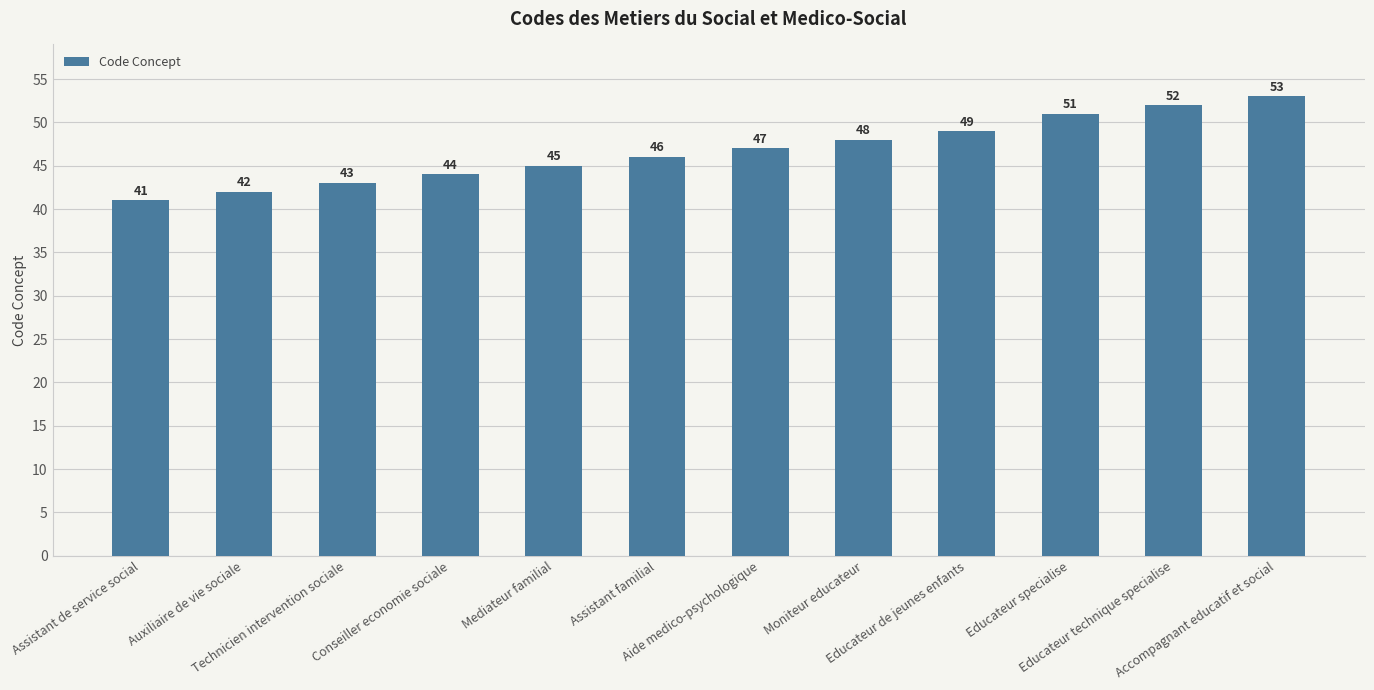

Rank the categories by value from highest to lowest.

Accompagnant educatif et social, Educateur technique specialise, Educateur specialise, Educateur de jeunes enfants, Moniteur educateur, Aide medico-psychologique, Assistant familial, Mediateur familial, Conseiller economie sociale, Technicien intervention sociale, Auxiliaire de vie sociale, Assistant de service social